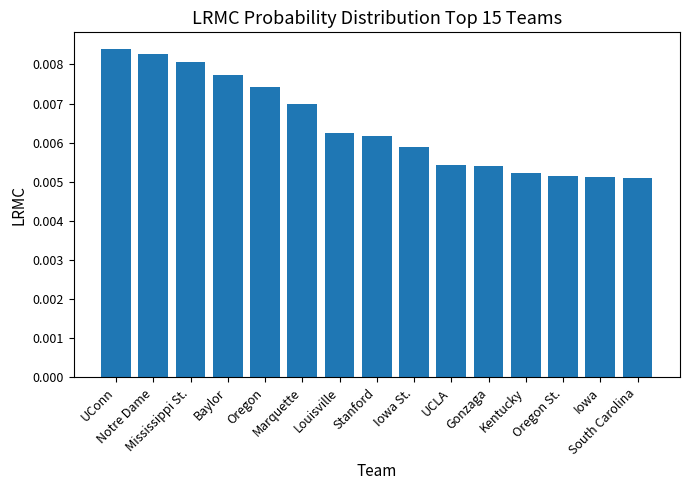

Which label corresponds to the largest value in the chart?

UConn